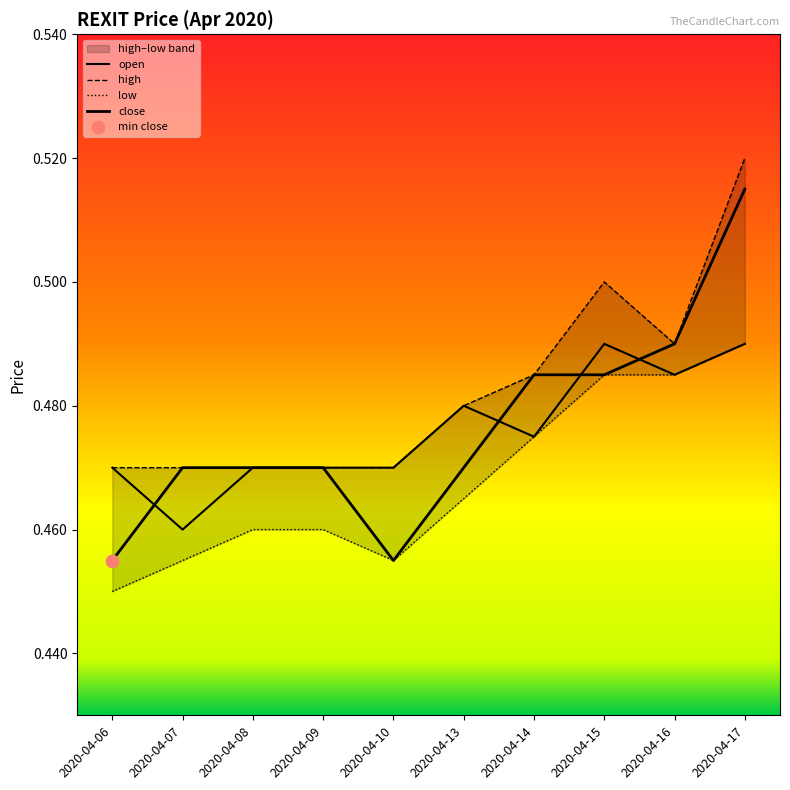

Which series has the largest Y range (max minus min)?

close